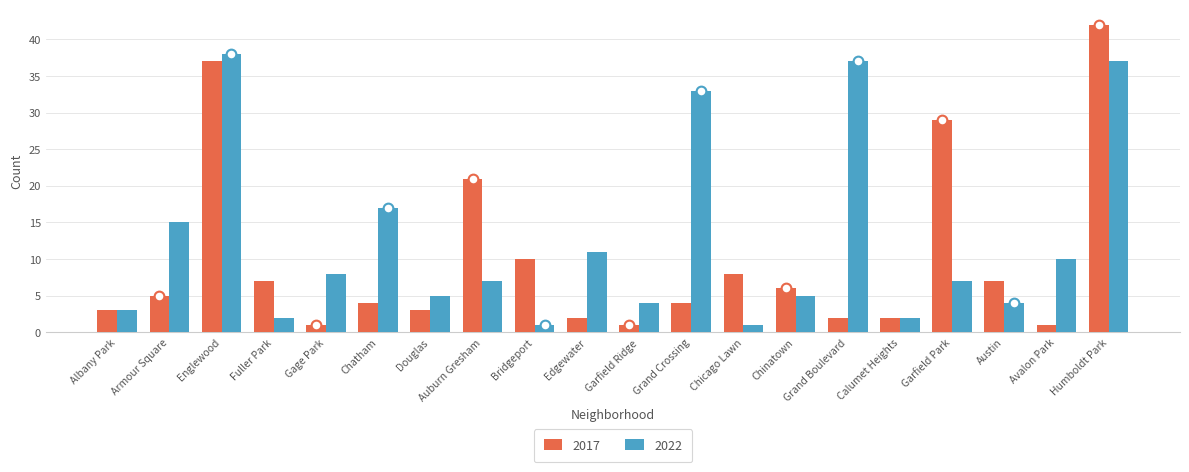

What is the label of the 1st bar from the right?

Humboldt Park